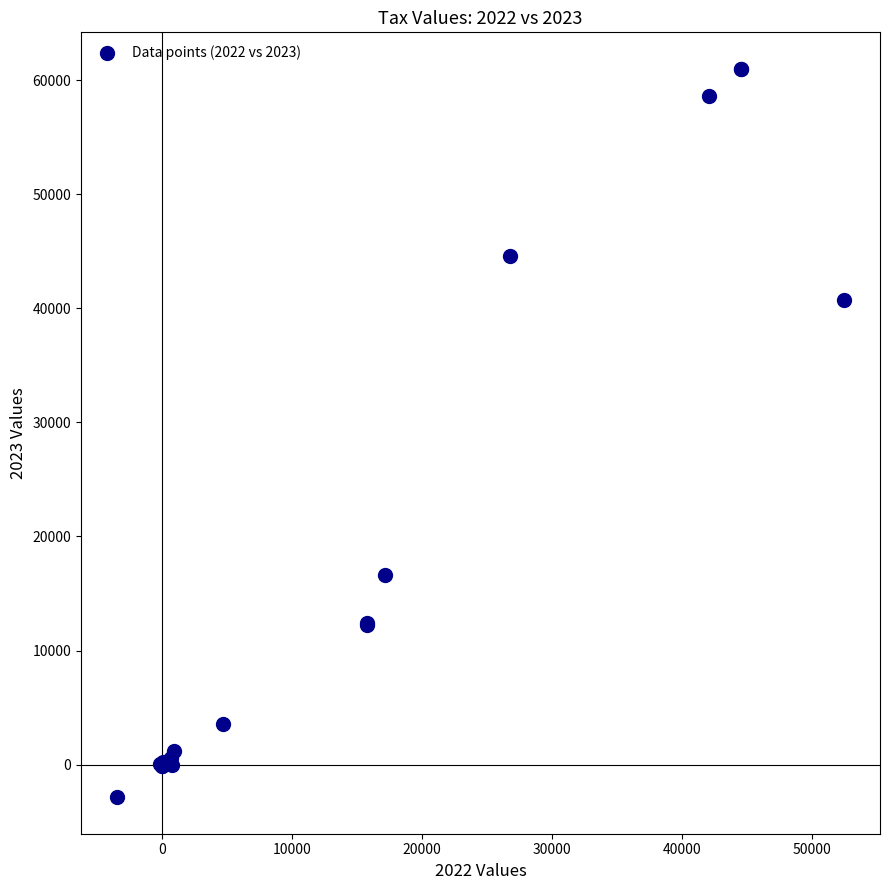

What Y value in the scatter plot is closest to 29065?

40703